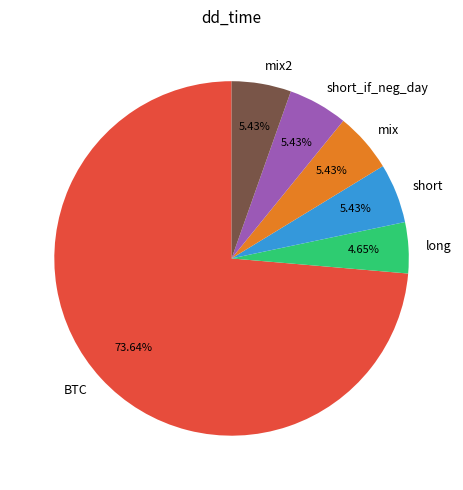

What is the largest slice in the pie chart?

BTC